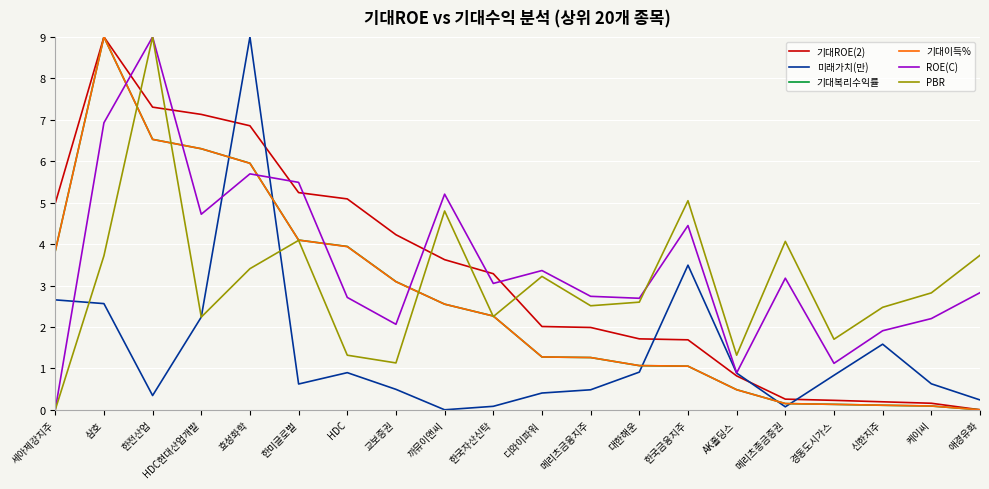

What is the difference between the 미래가치(만) values at 신한지주 and 한국금융지주?

1.9